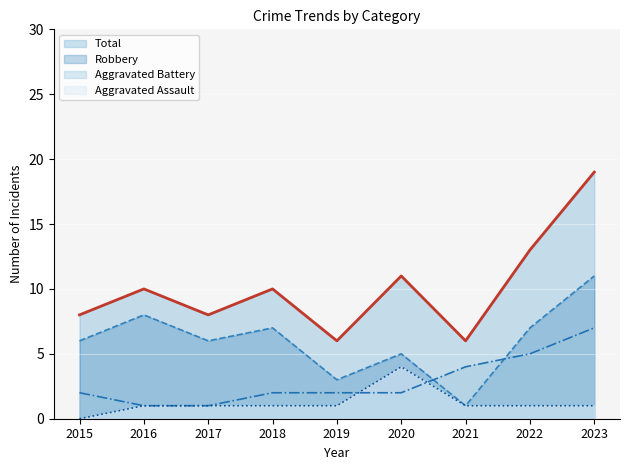

How many lines are shown in the chart?

4